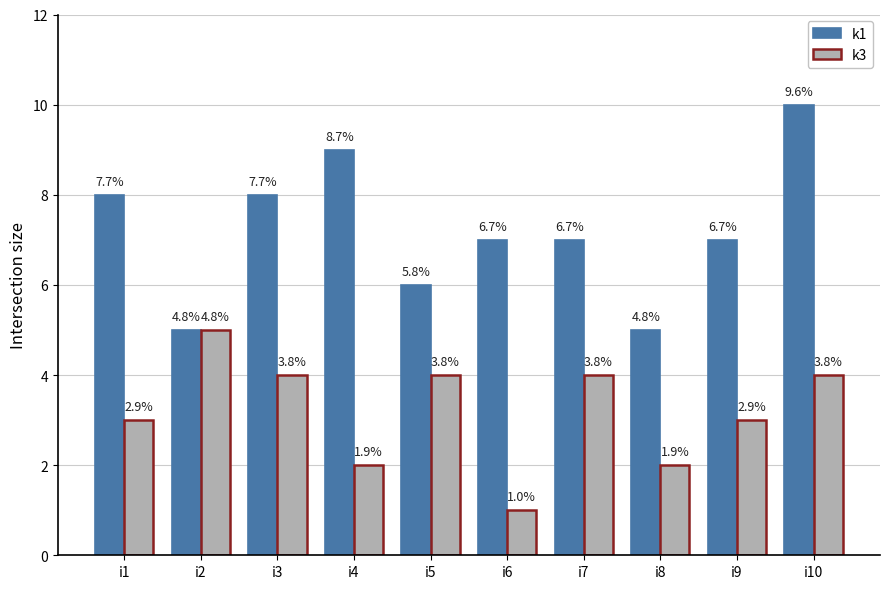

True or false: k3 has a value of 3 at i9.

True